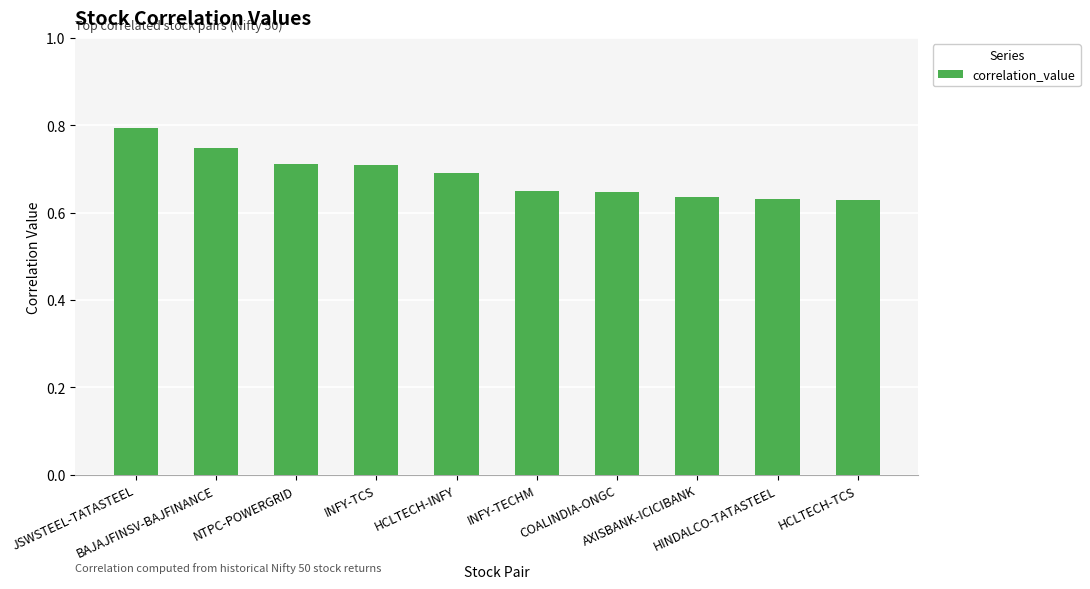

What position from the right is HCLTECH-INFY?

6